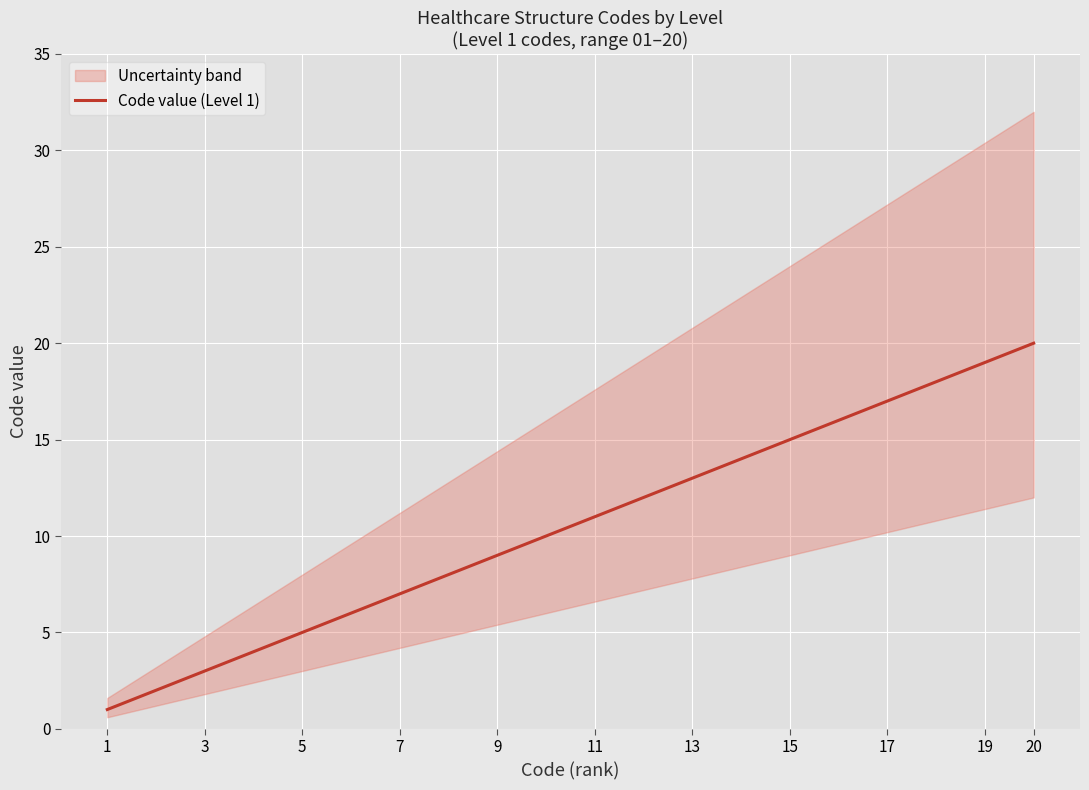

True or false: the data has more than 2 interior local peaks.

False